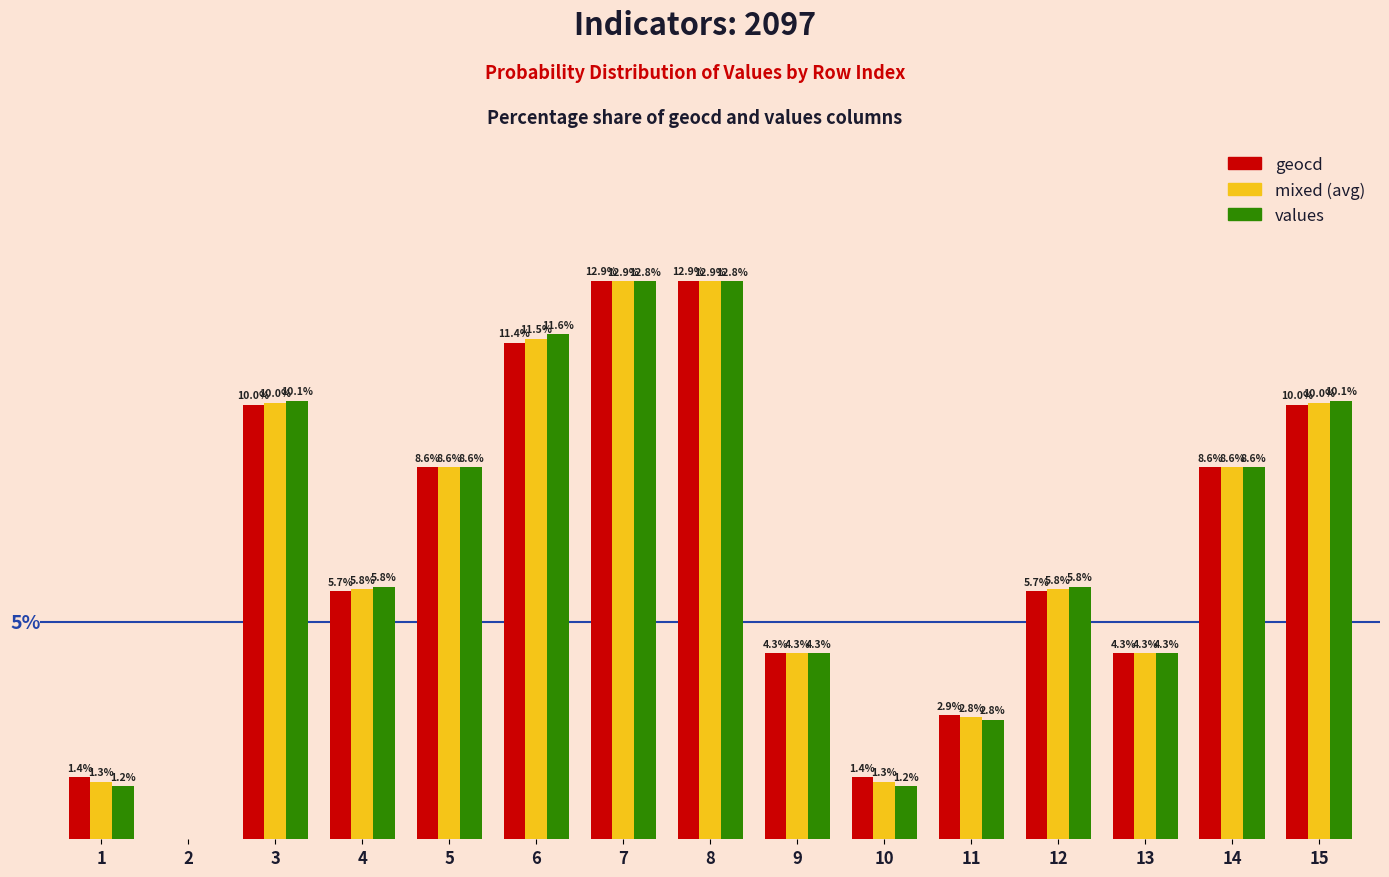

Are the bars grouped side by side (vs. stacked)?

Yes